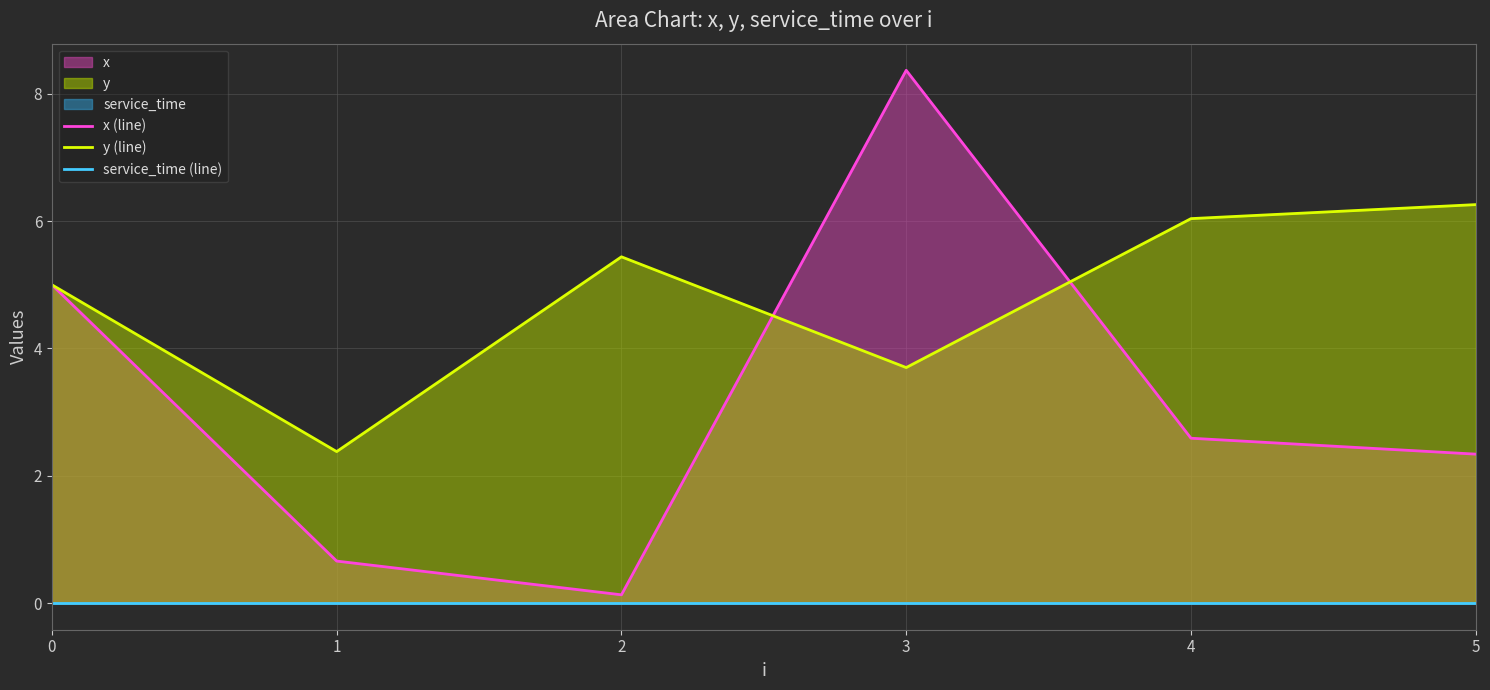

True or false: y (line) and service_time (line) intersect in this chart.

False